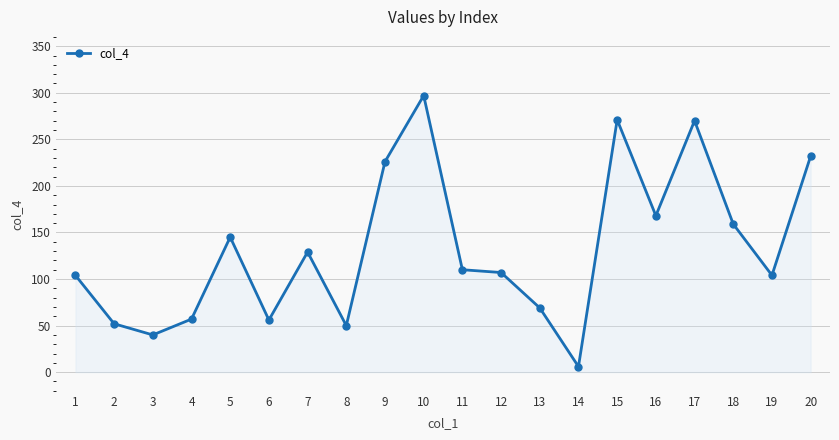

Which label corresponds to the smallest value in the chart?

14